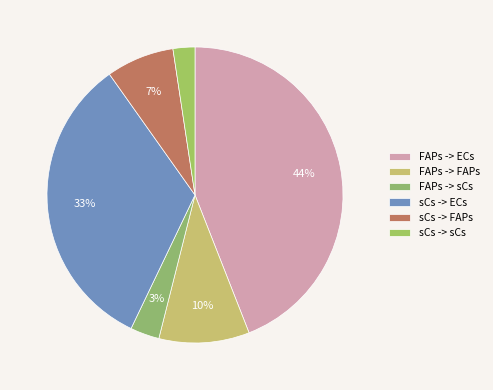

What is the ratio of the value at sCs -> ECs to the value at FAPs -> sCs?

10.4